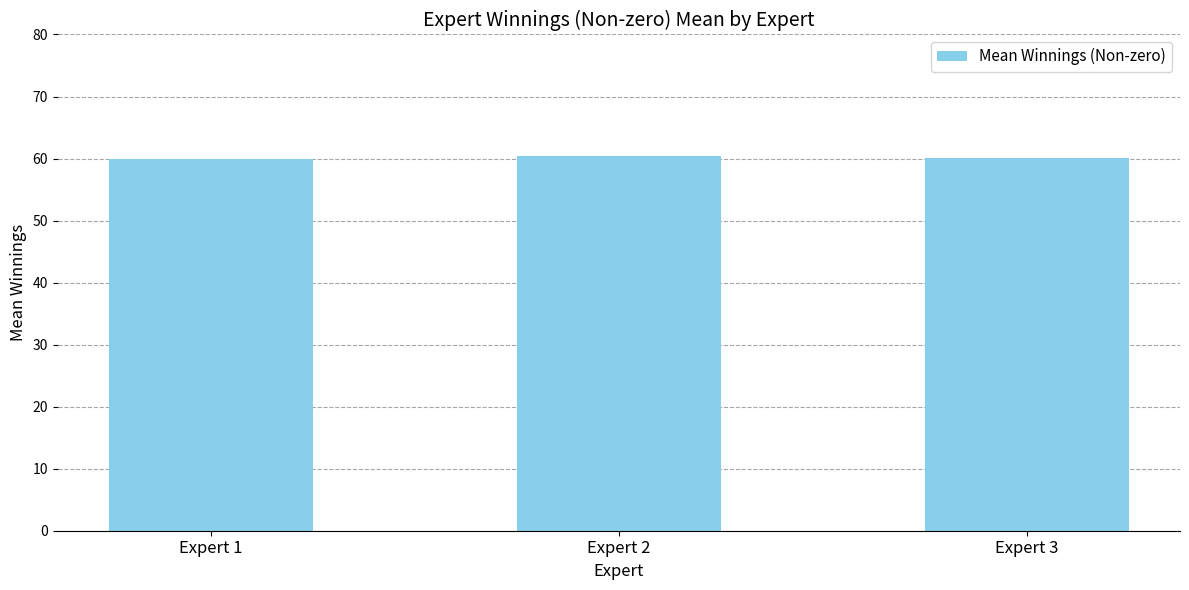

What is the ratio of the value at Expert 1 to the value at Expert 3?

1.0